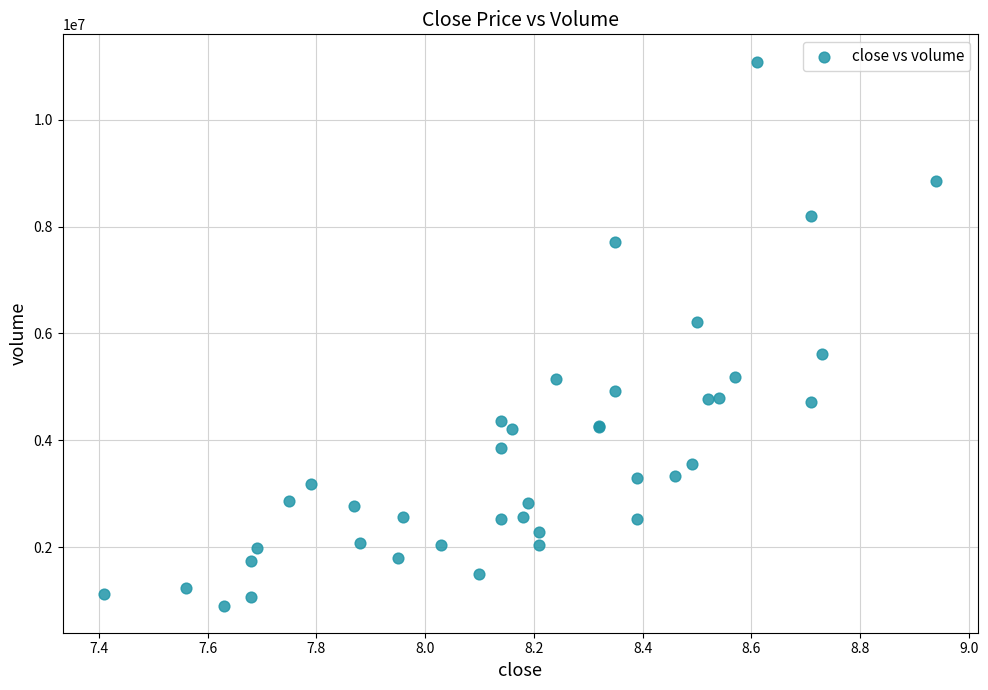

What Y value in the scatter plot is closest to 5997450?

6207881